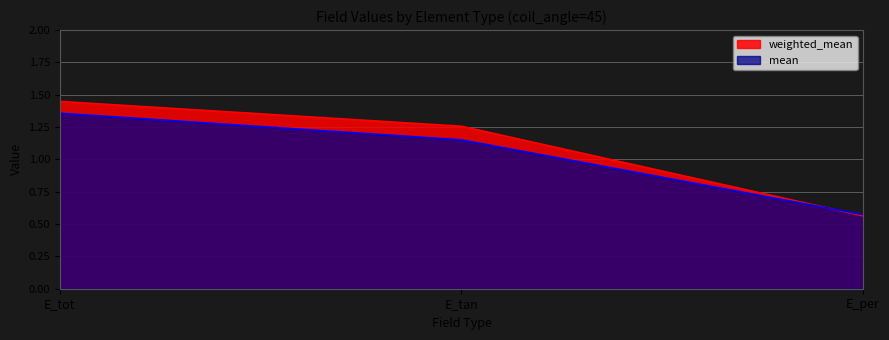

How many values in the mean series are below 1?

1